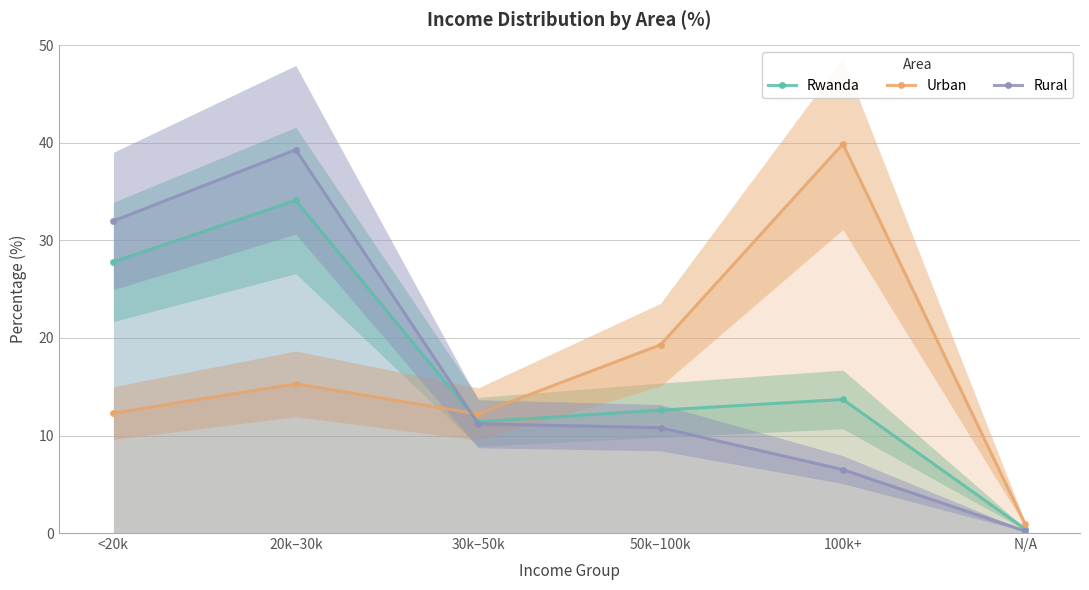

At which label does Urban first exceed 15?

20k–30k